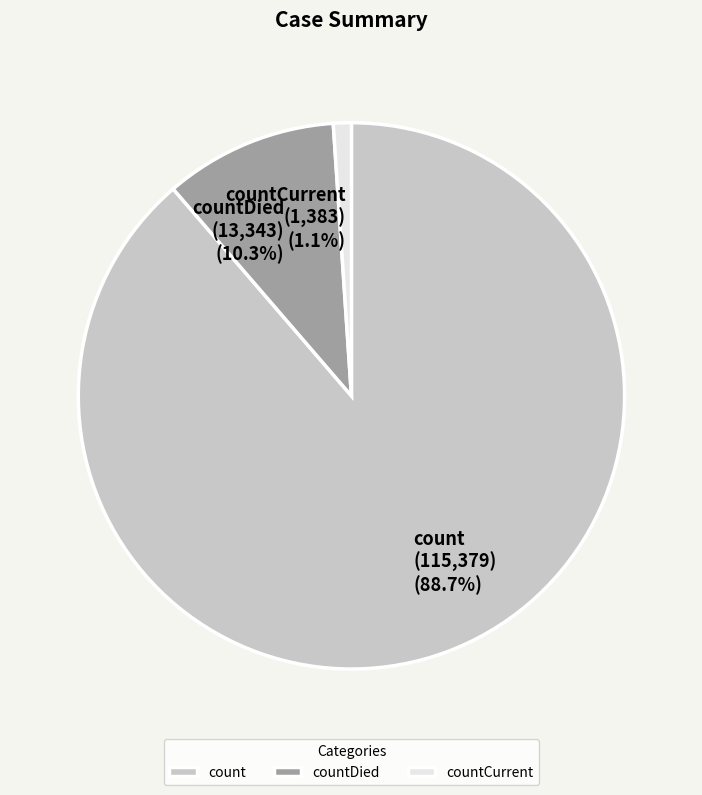

True or false: countCurrent accounts for 11% of the total.

False